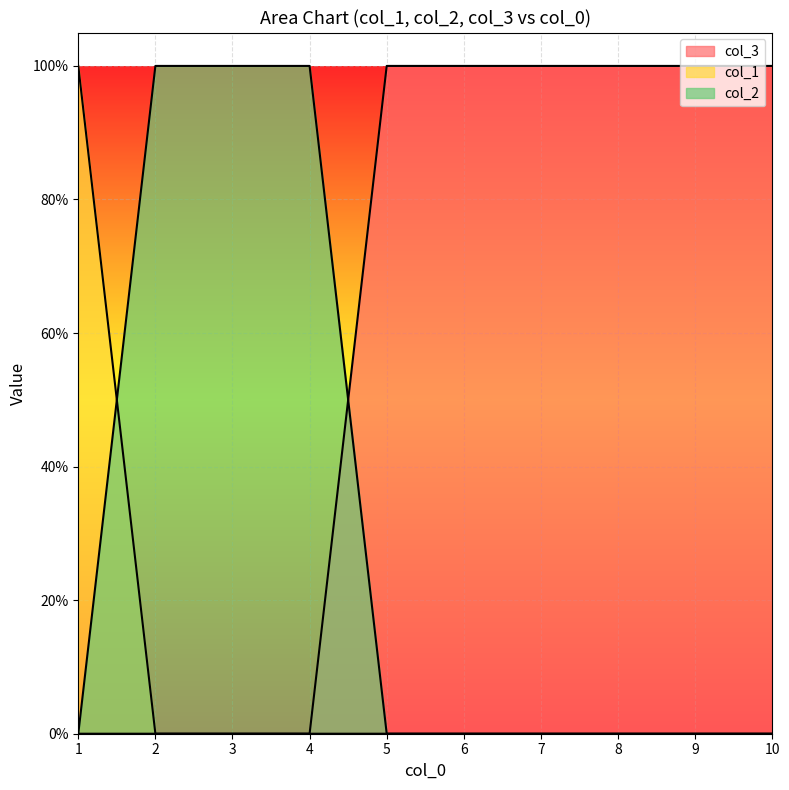

What is the value of the col_3 point at the 10th from the left?

1